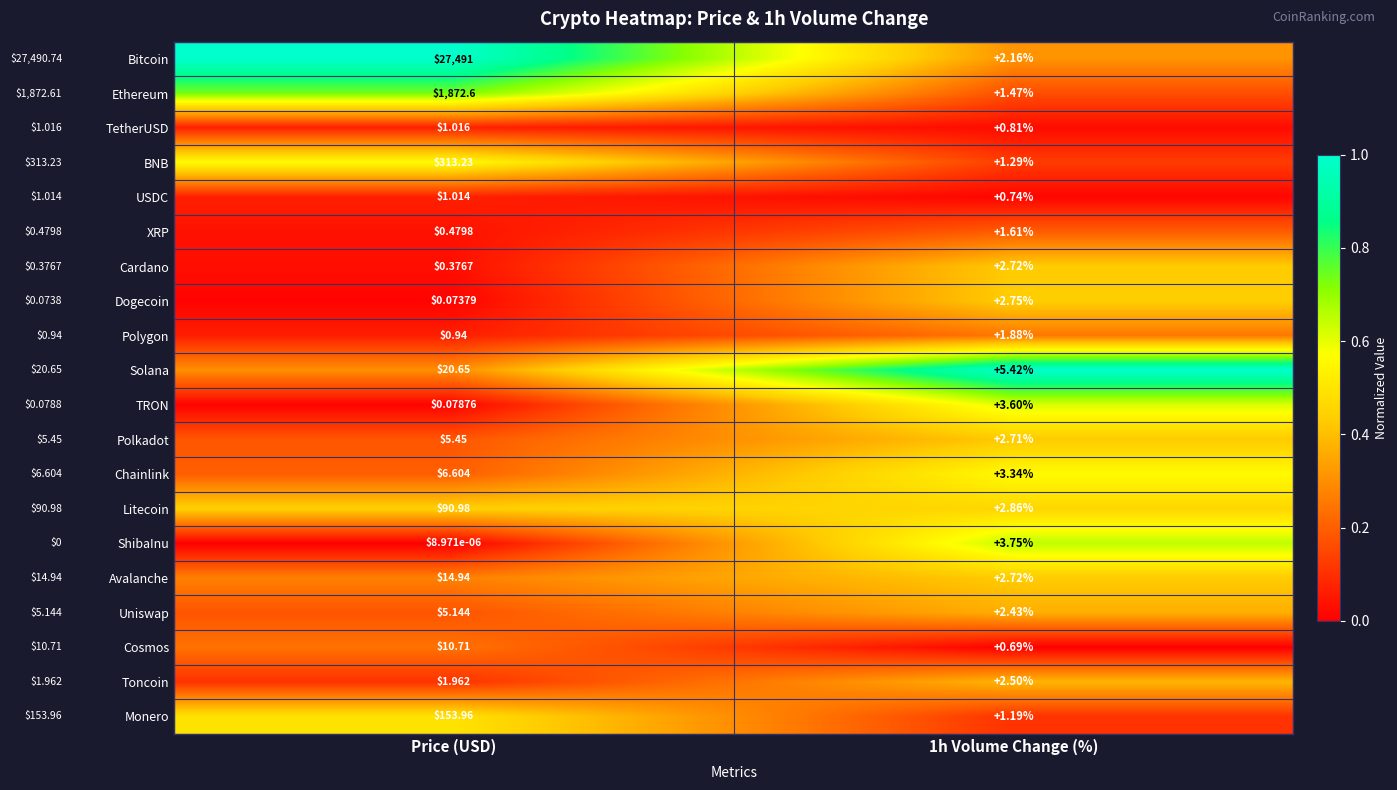

List the series in order of their peak value, lowest first.

USDC, TetherUSD, XRP, Polygon, Toncoin, Cardano, Dogecoin, TRON, ShibaInu, Uniswap, Polkadot, Chainlink, Cosmos, Avalanche, Solana, Litecoin, Monero, BNB, Ethereum, Bitcoin